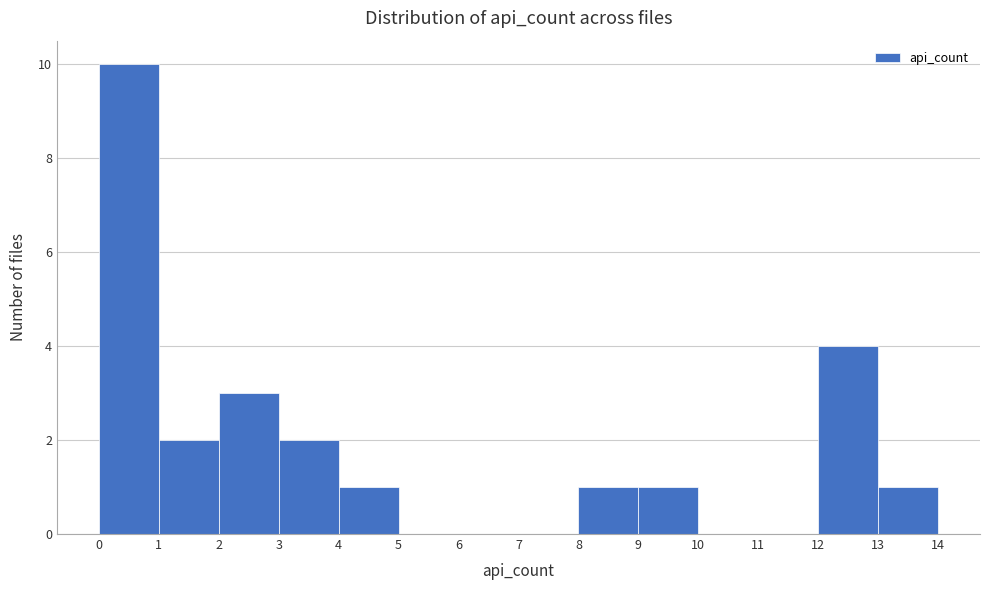

Over which range of the x-axis is the bar tallest?

0 to 1